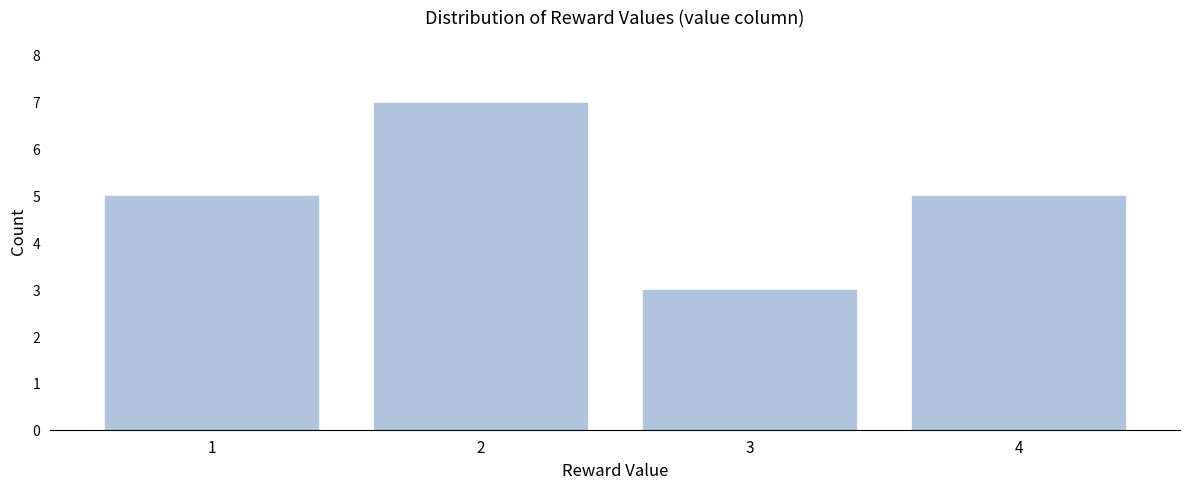

Reading left to right, extract all data points from this chart.

1=5	2=7	3=3	4=5